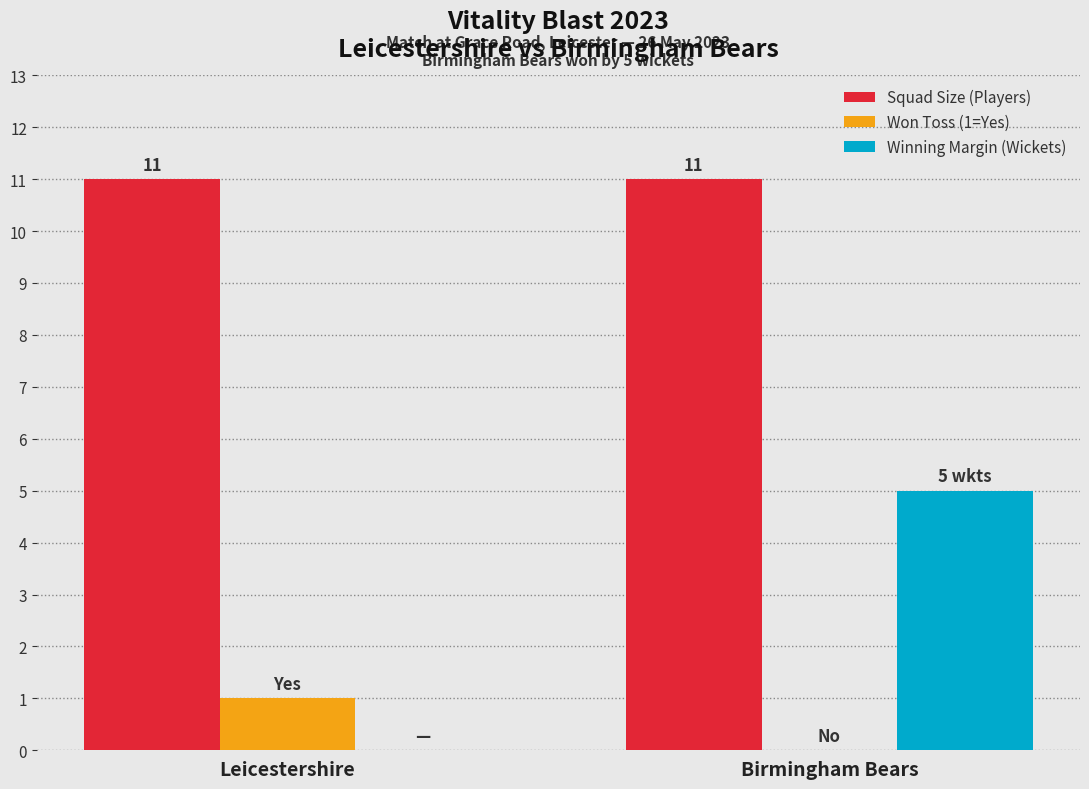

What is the approximate value of Squad Size (Players) at Leicestershire?

11